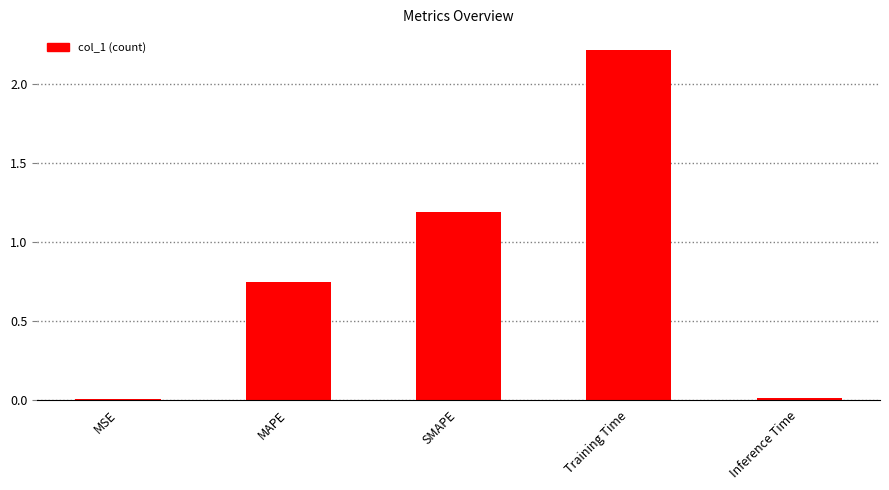

Which has a higher value, Training Time or MAPE?

Training Time